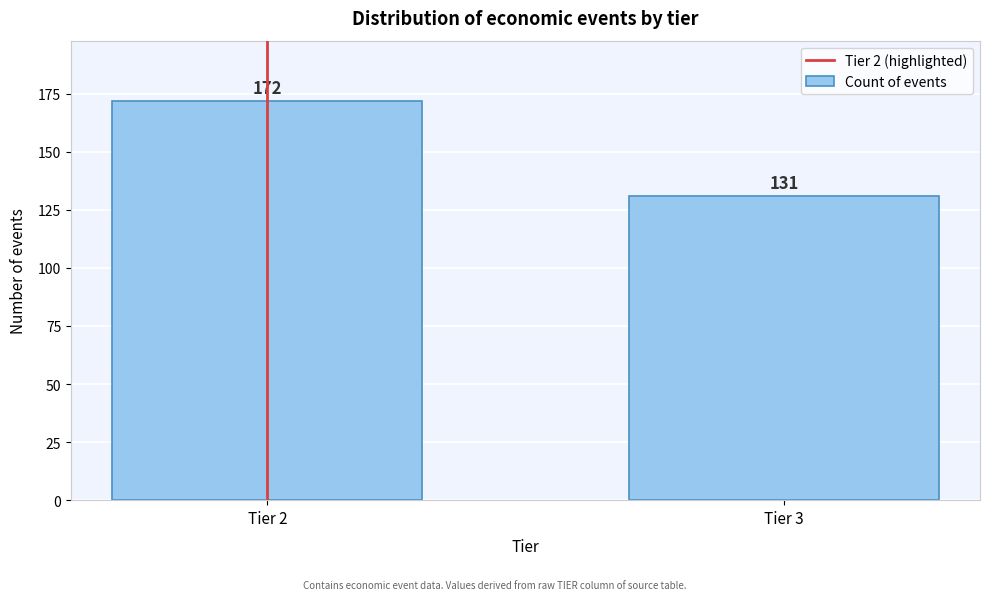

Reading left to right, transcribe all the data shown in this chart.

Tier 2=172	Tier 3=131